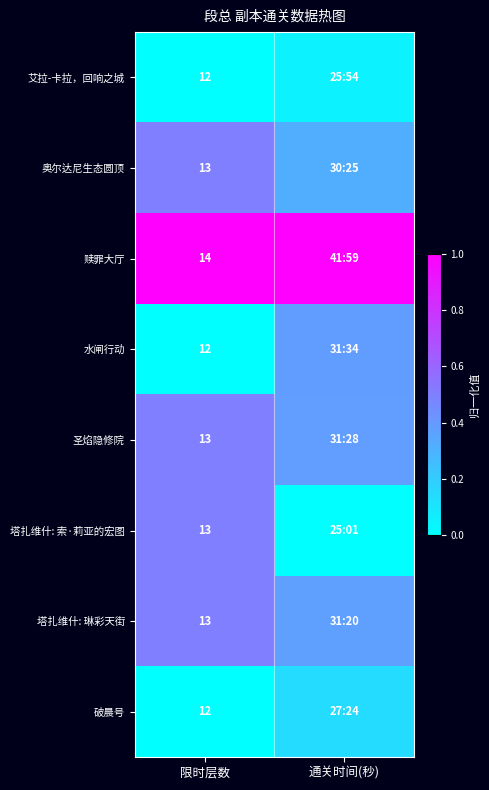

The value of 塔扎维什: 索·莉亚的宏图 at 限时层数 is 0.5. True or false?

True